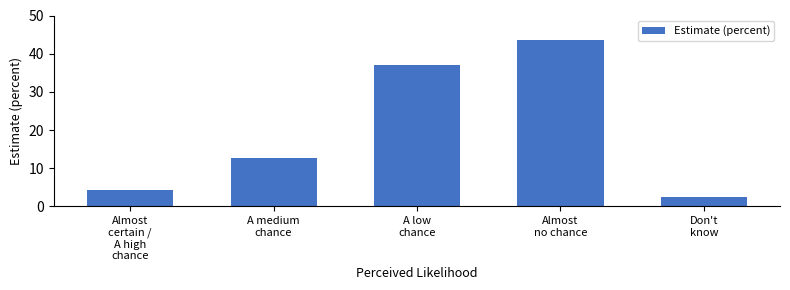

What is the difference between the maximum and minimum values?

41.2